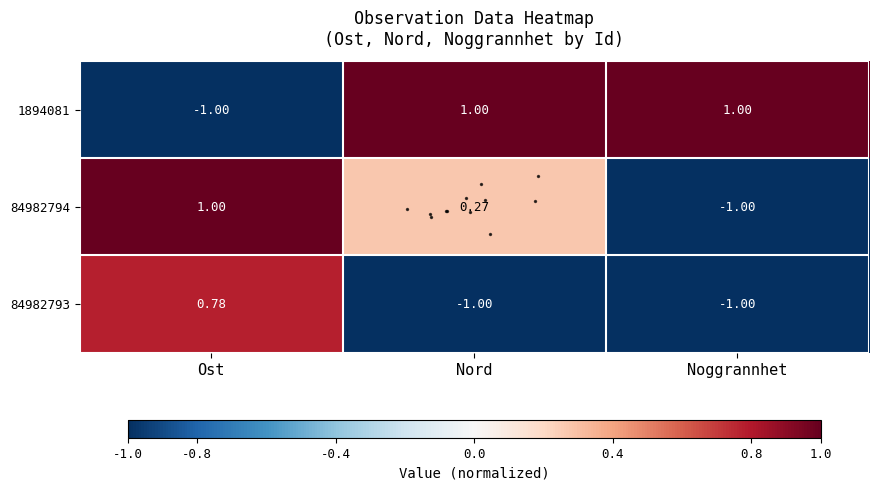

List the labels in order of 84982794 value, smallest first.

Noggrannhet, Nord, Ost